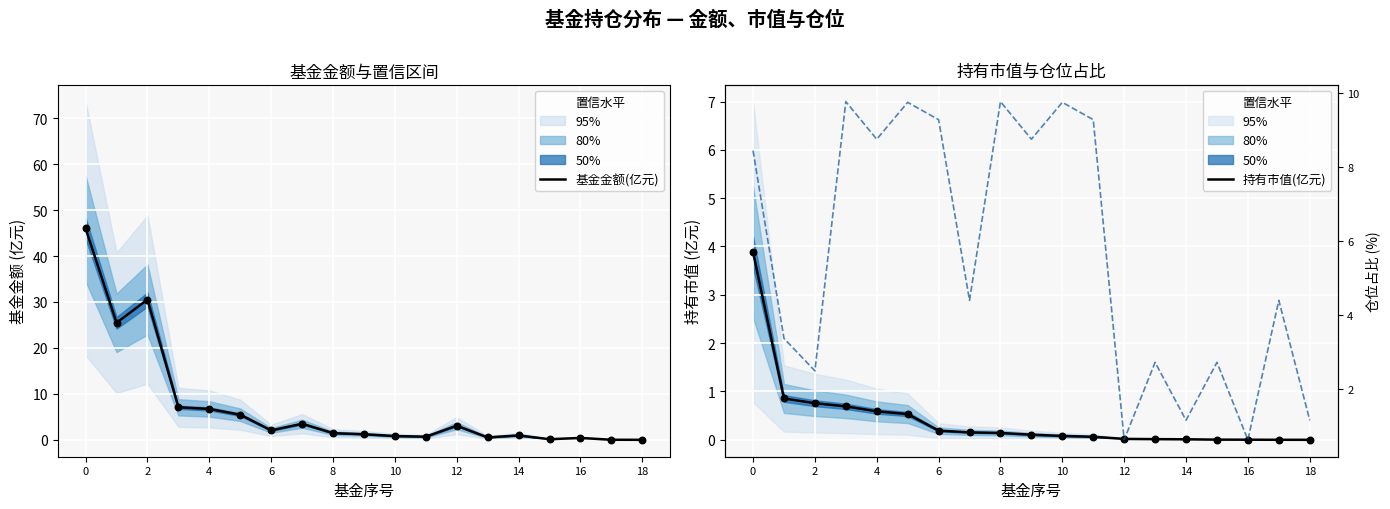

Which series has the largest total across all categories?

基金金额(亿元)